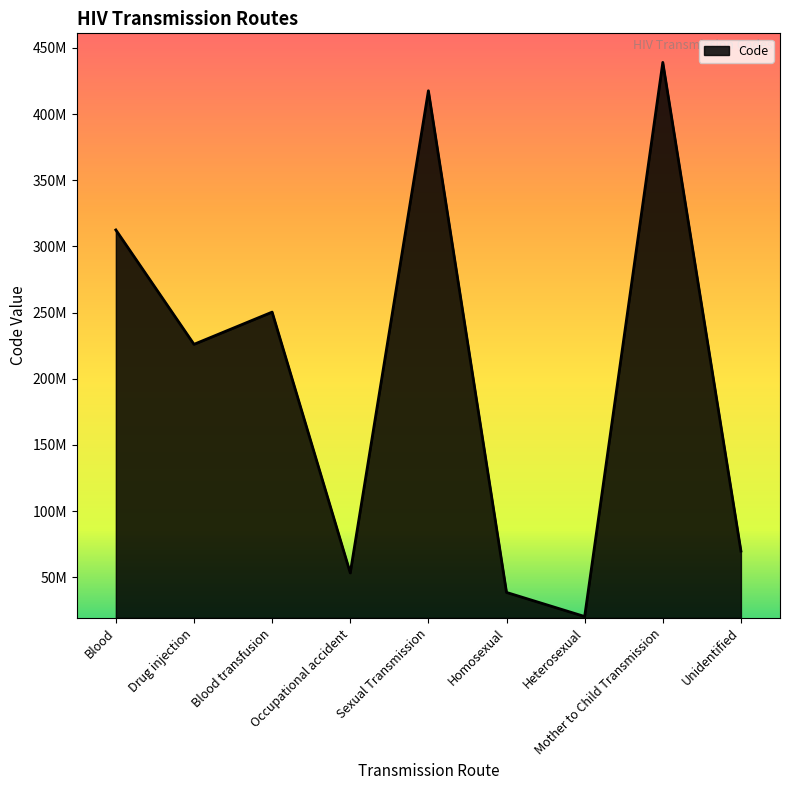

List the labels in order of value, smallest first.

Heterosexual, Homosexual, Occupational accident, Unidentified, Drug injection, Blood transfusion, Blood, Sexual Transmission, Mother to Child Transmission